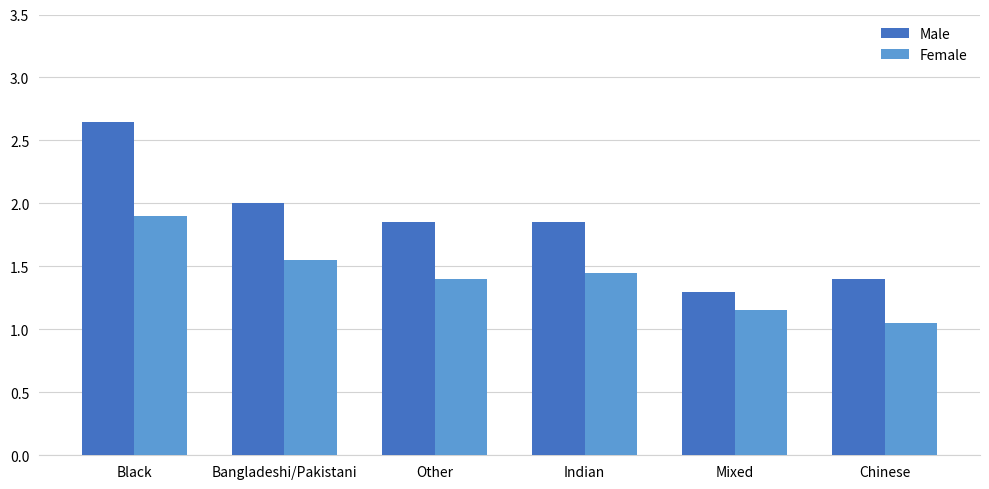

What are all the series names shown in the legend?

Male, Female